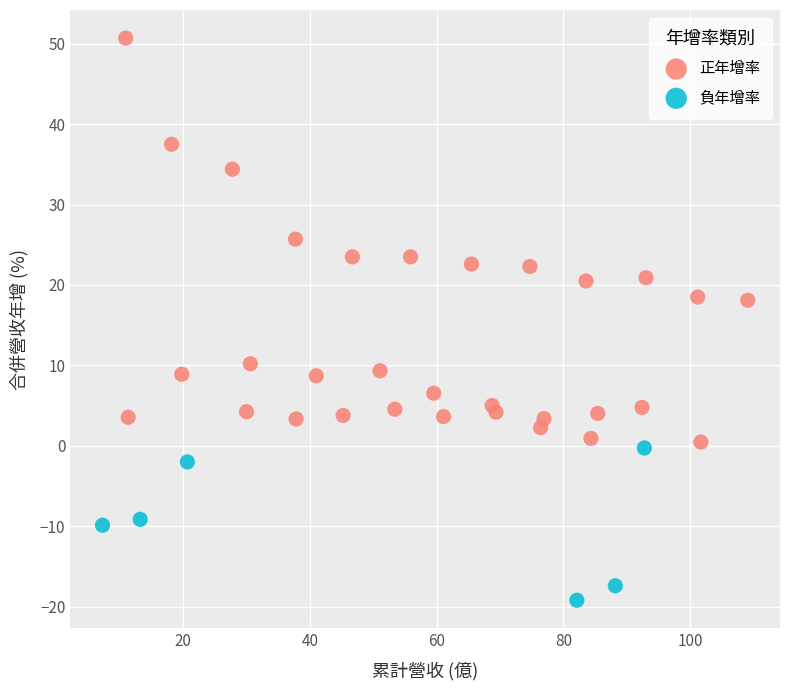

Which series reaches the minimum Y coordinate?

負年增率